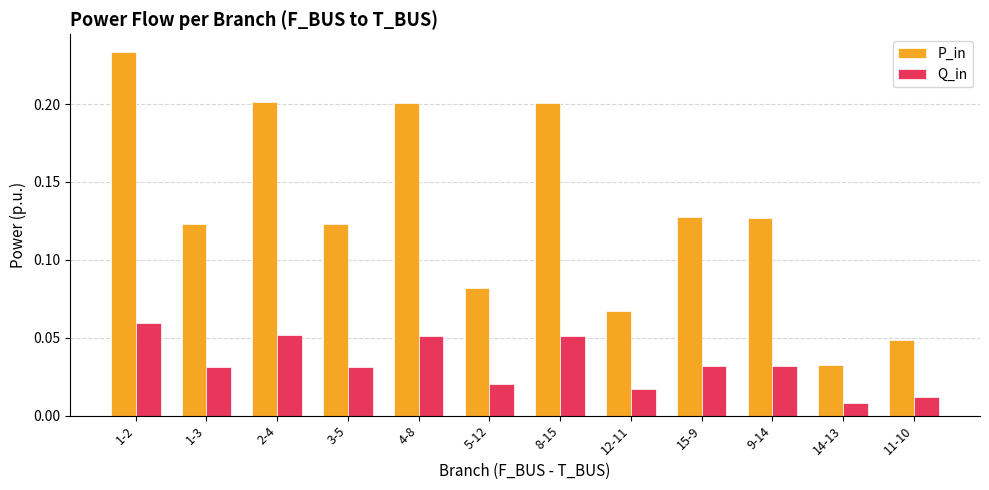

Which series has the largest total across all categories?

P_in